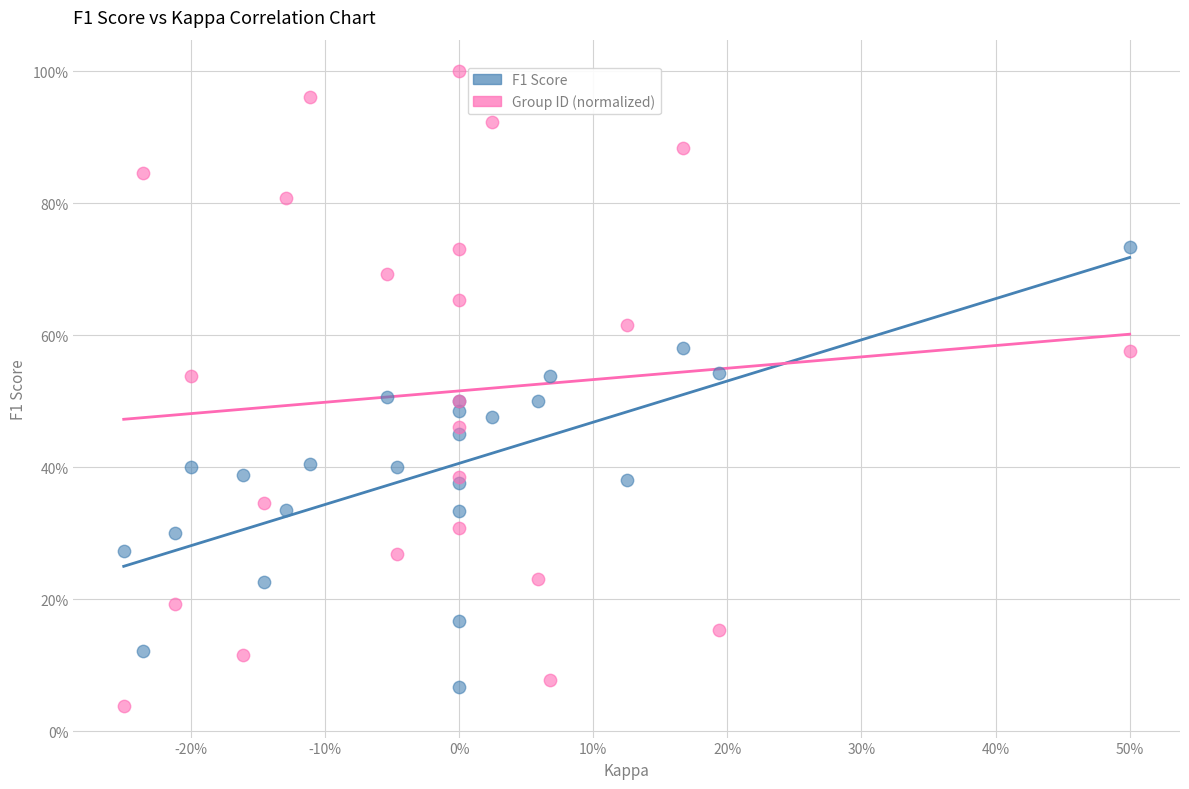

What are all the series names shown in the legend?

F1 Score, Group ID (normalized)